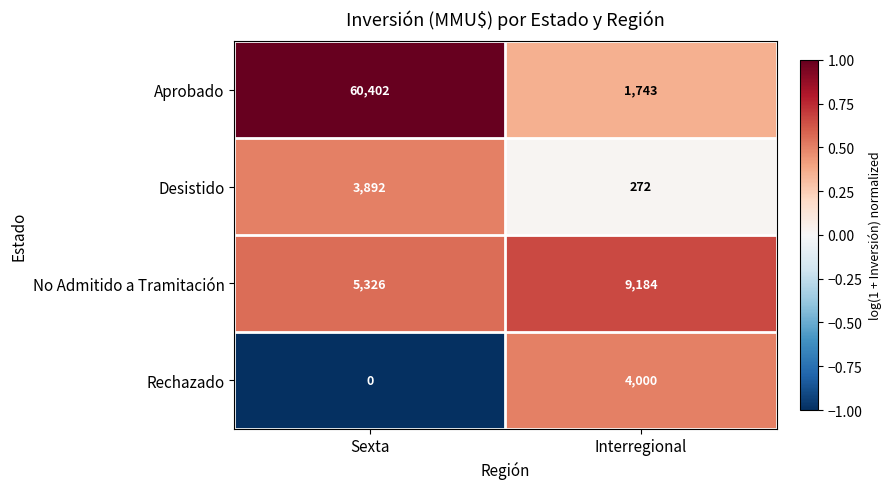

At how many categories does at least one series exceed 0?

2